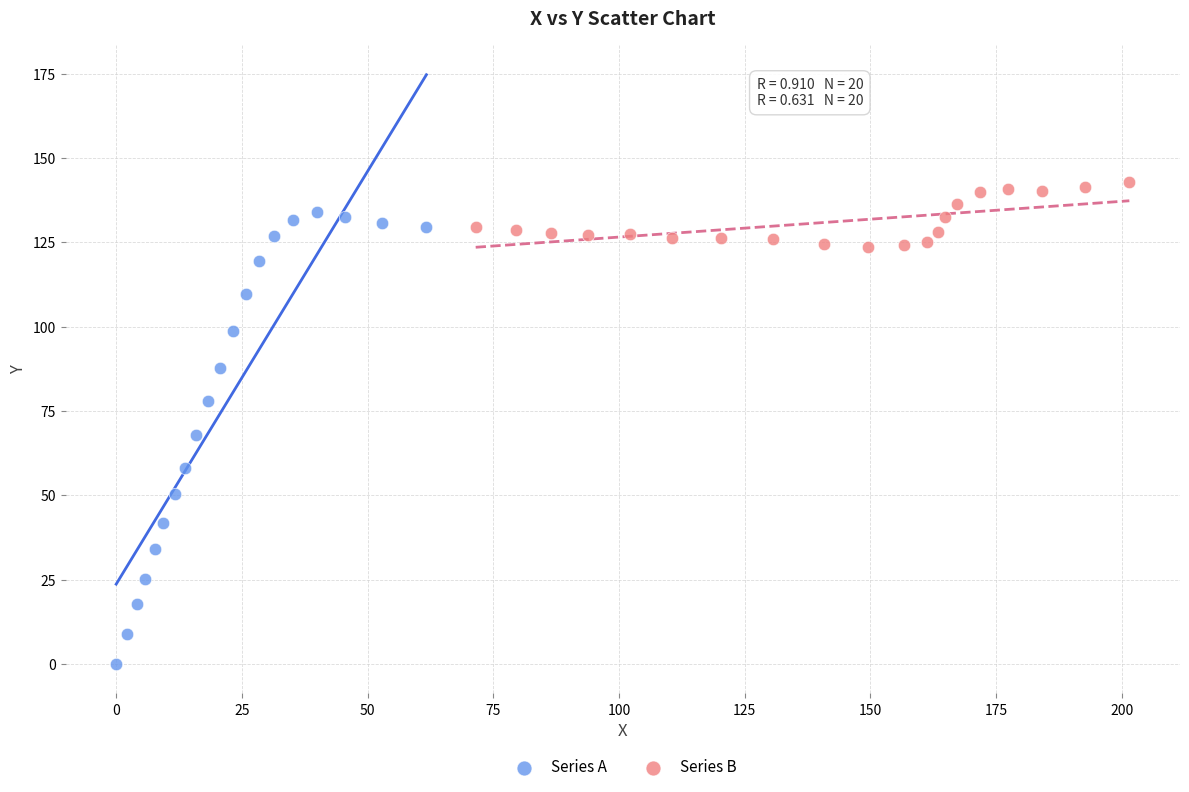

Which series reaches the maximum Y coordinate?

Series B